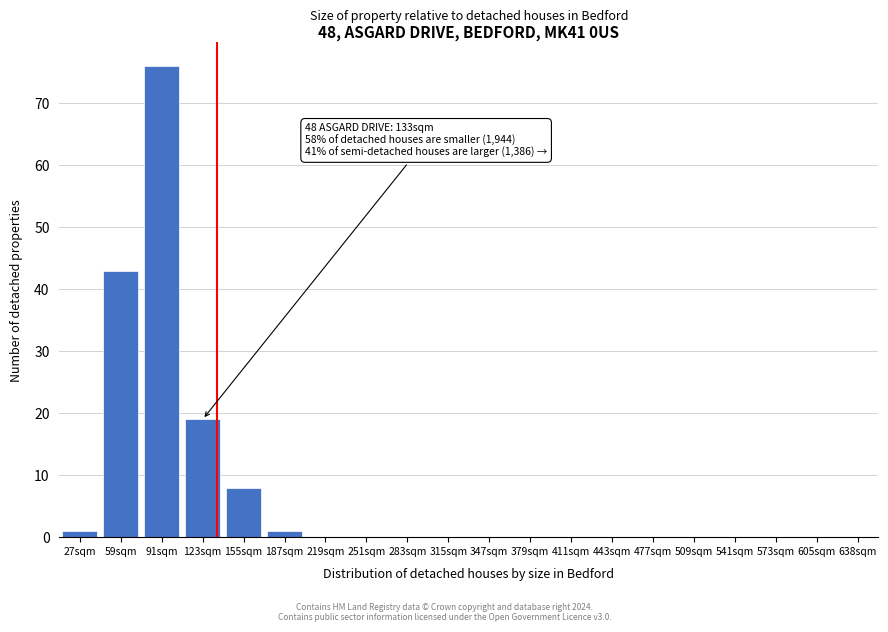

Reading right to left, transcribe all the data shown in this chart.

638sqm=0	605sqm=0	573sqm=0	541sqm=0	509sqm=0	477sqm=0	443sqm=0	411sqm=0	379sqm=0	347sqm=0	315sqm=0	283sqm=0	251sqm=0	219sqm=0	187sqm=1	155sqm=8	123sqm=19	91sqm=76	59sqm=43	27sqm=1